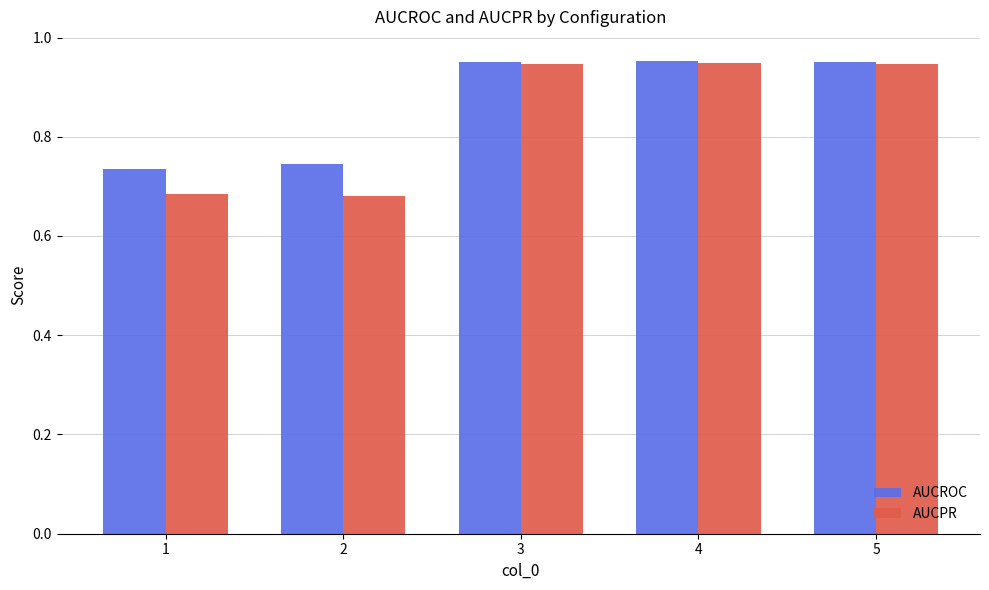

Which series has the widest spread of values?

AUCPR